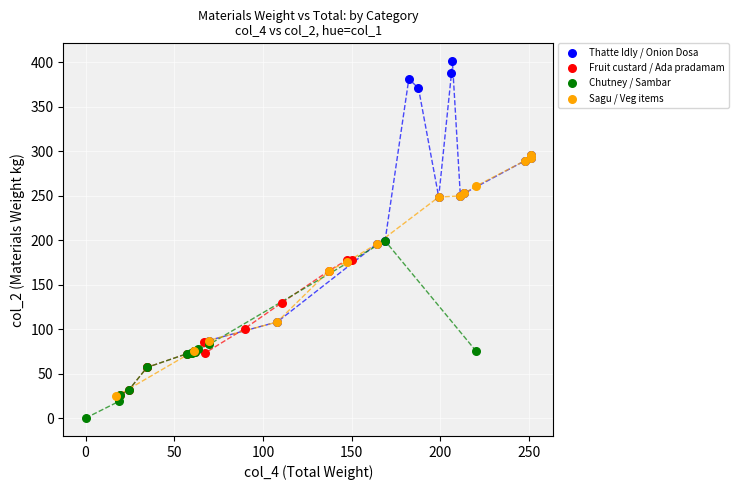

Which series reaches the maximum Y coordinate?

Thatte Idly / Onion Dosa